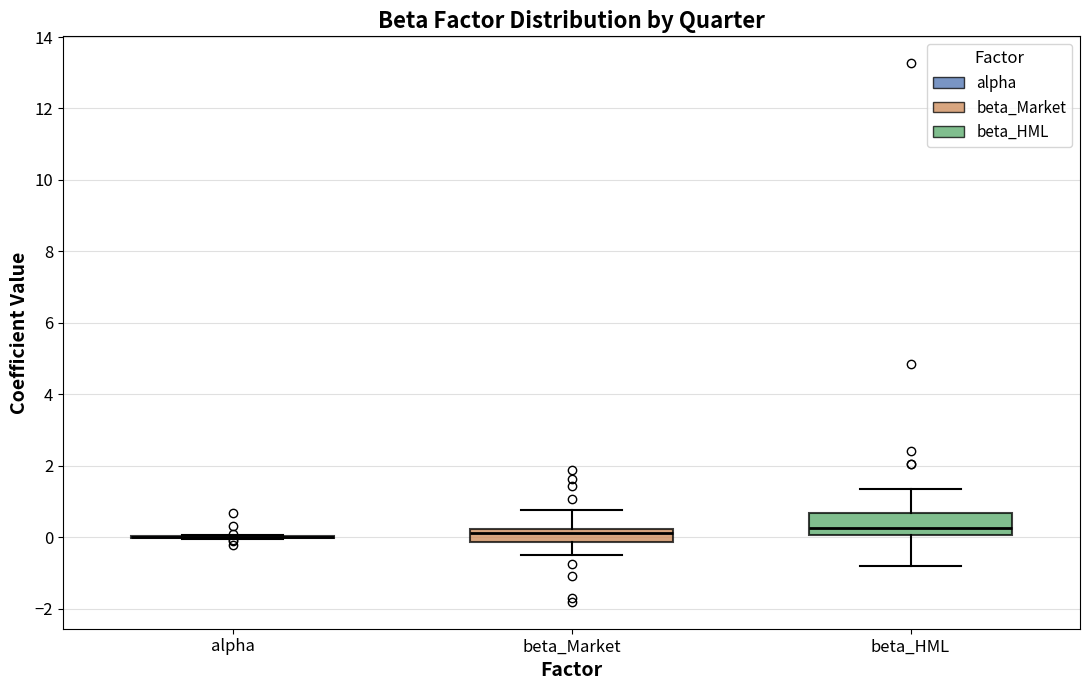

Where is the upper edge of the box for beta_HML on the y-axis? The values are not printed on the chart, so give them approximately, as read against the axis.

0.6